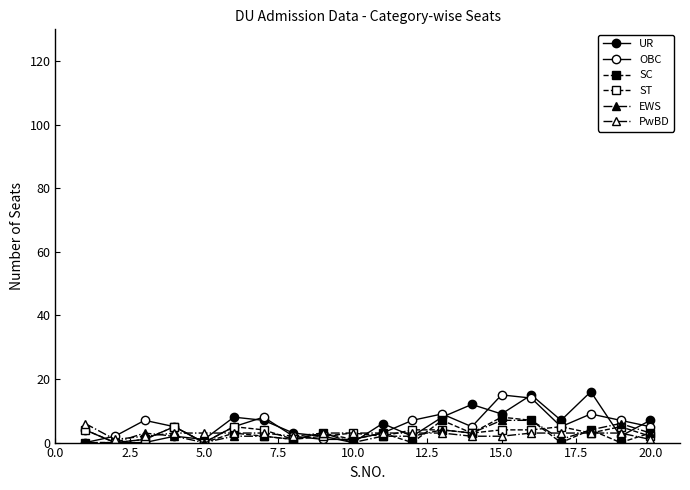

How many distinct data groups are displayed?

6